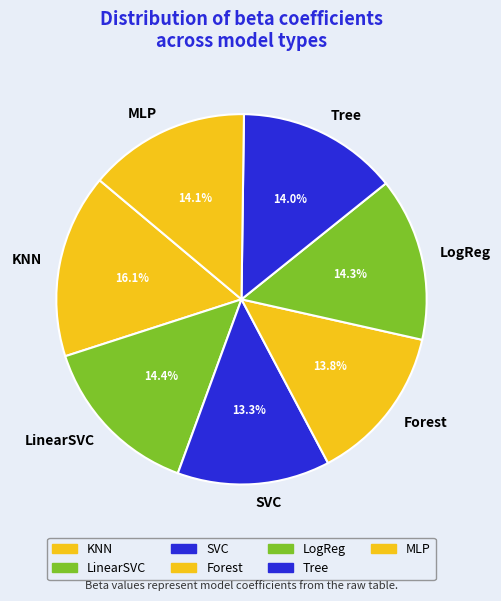

Which slice is the largest?

KNN